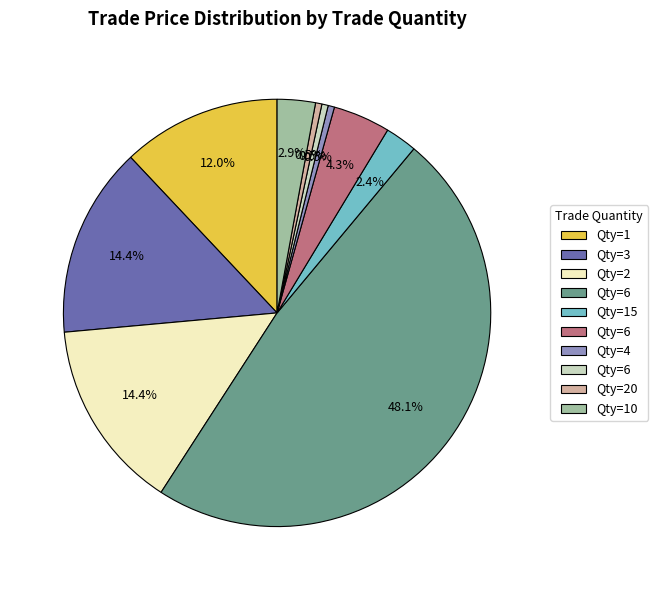

Count the number of slices in the pie.

10